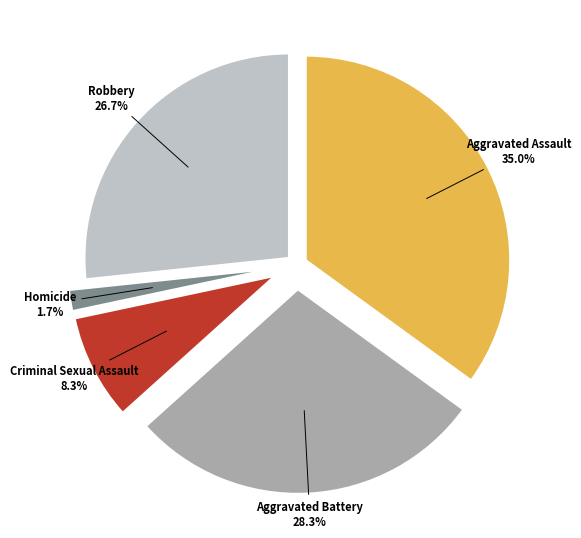

True or false: Aggravated Battery accounts for 36% of the total.

False